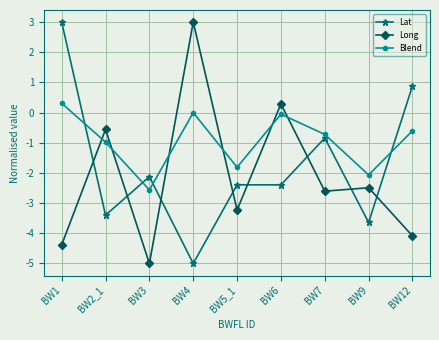

What is the sum of all Blend values?

-8.5